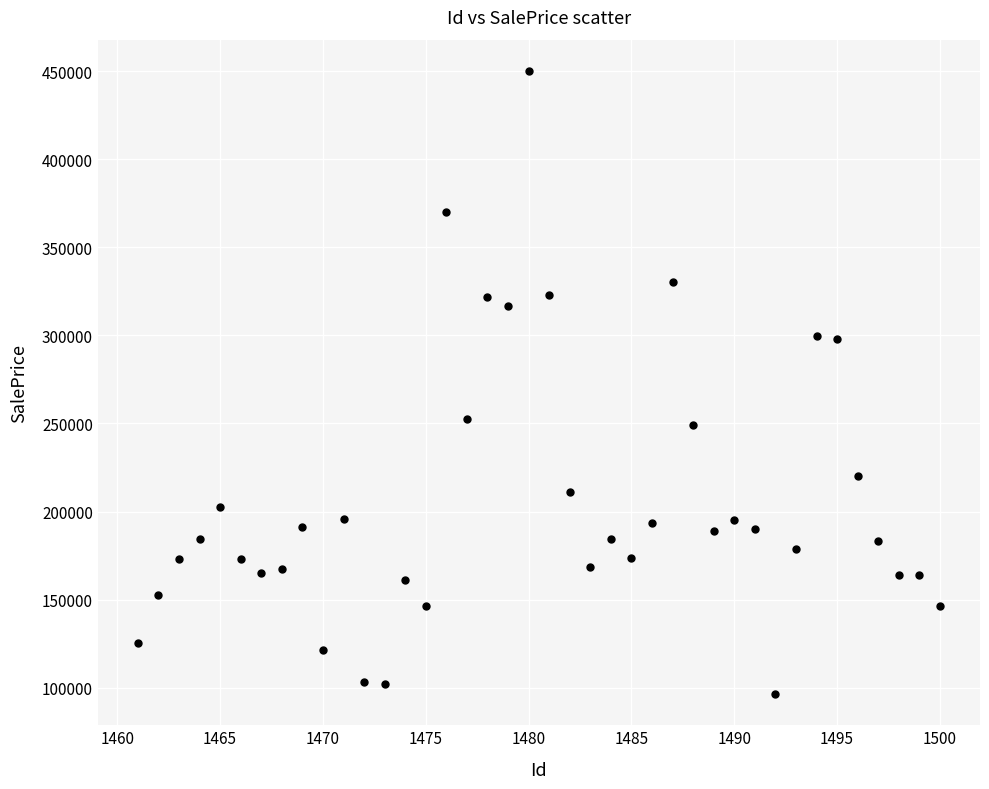

What is the range of Y values (max minus min)?

353664.0